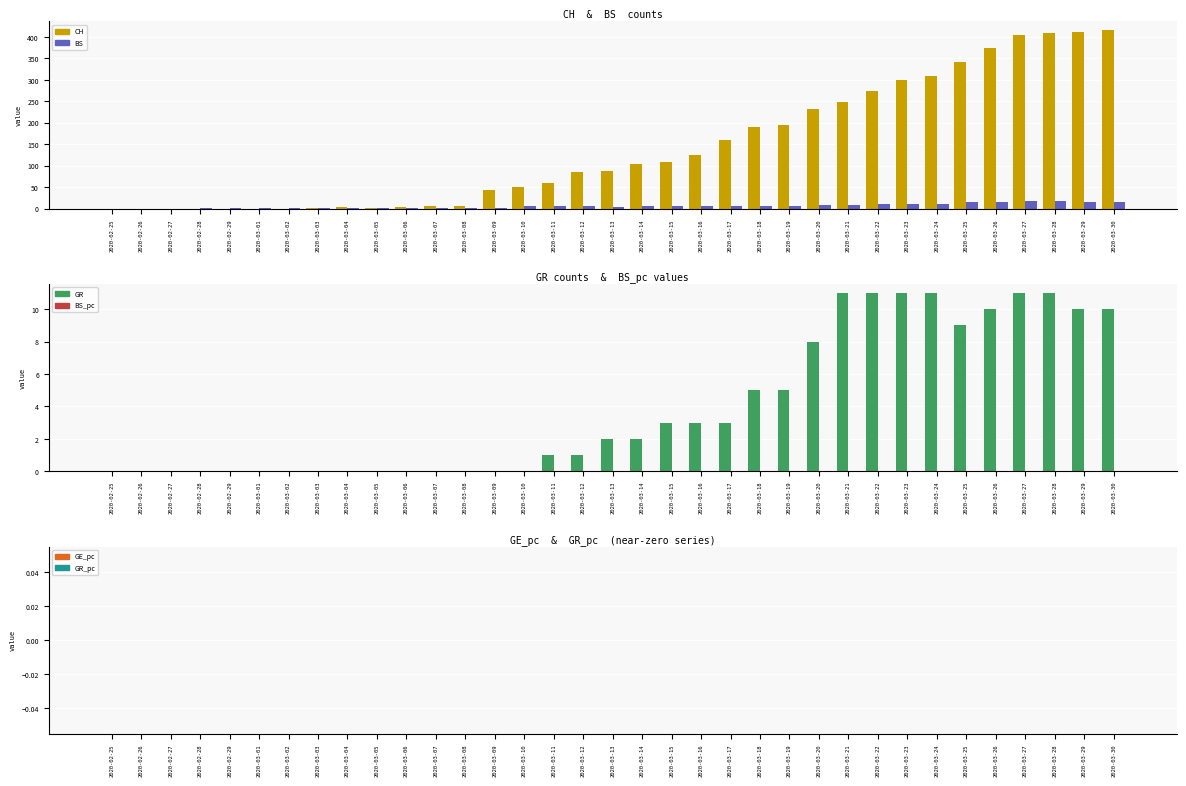

At which category does the chart reach its peak across all series?

2020-03-30